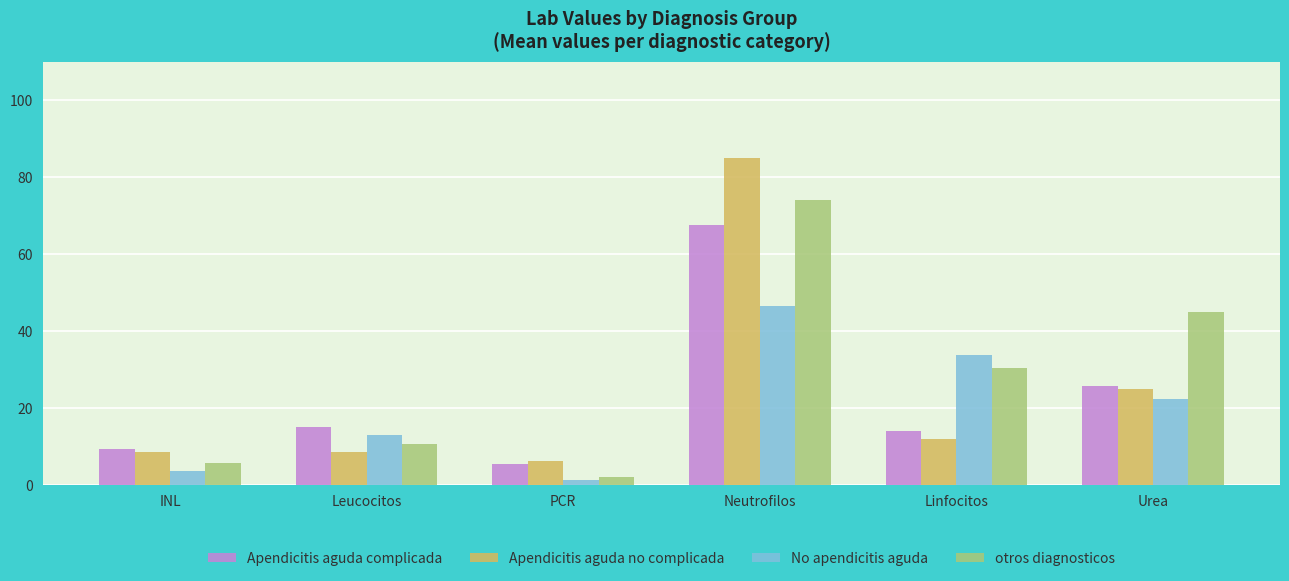

Which series has the widest spread of values?

Apendicitis aguda no complicada